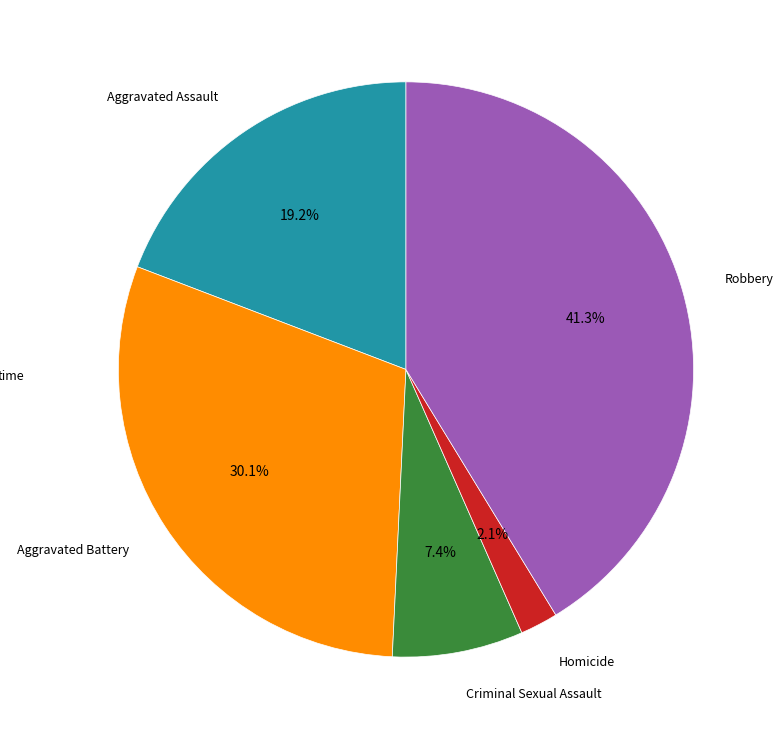

To the nearest percent, what portion does Aggravated Assault represent?

19%